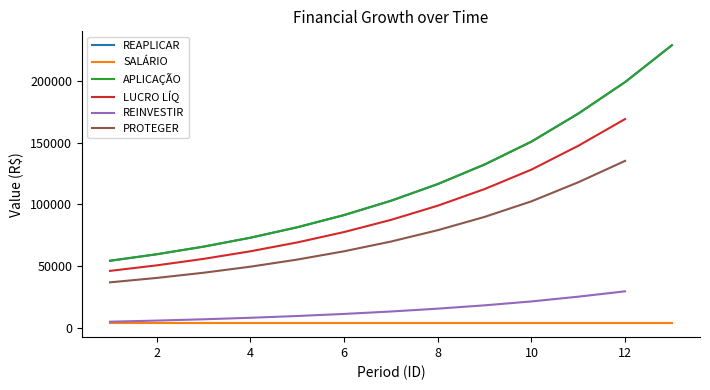

Which series changed the most between 4 and 8?

REAPLICAR